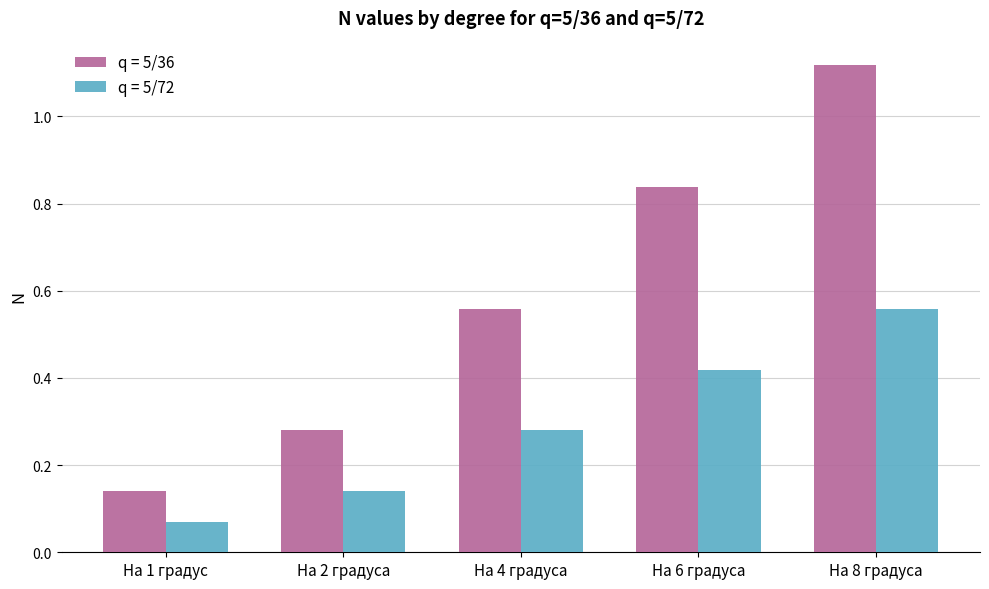

Which series has the widest spread of values?

q = 5/36